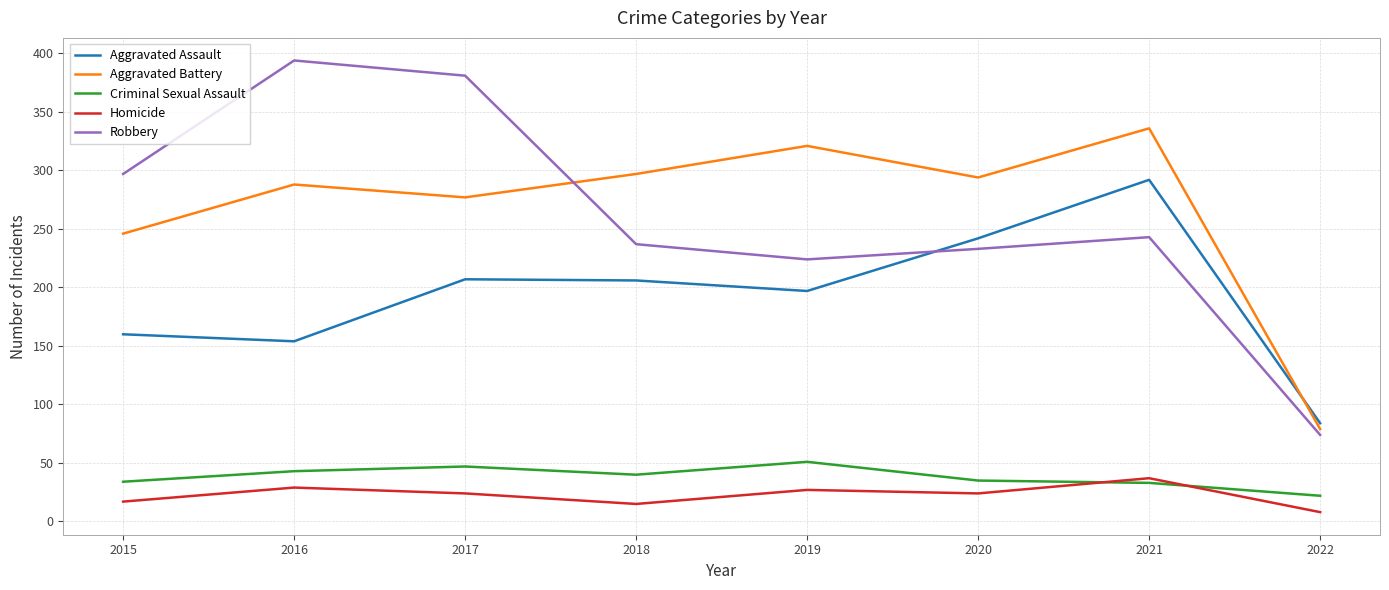

What are all the series names shown in the legend?

Aggravated Assault, Aggravated Battery, Criminal Sexual Assault, Homicide, Robbery